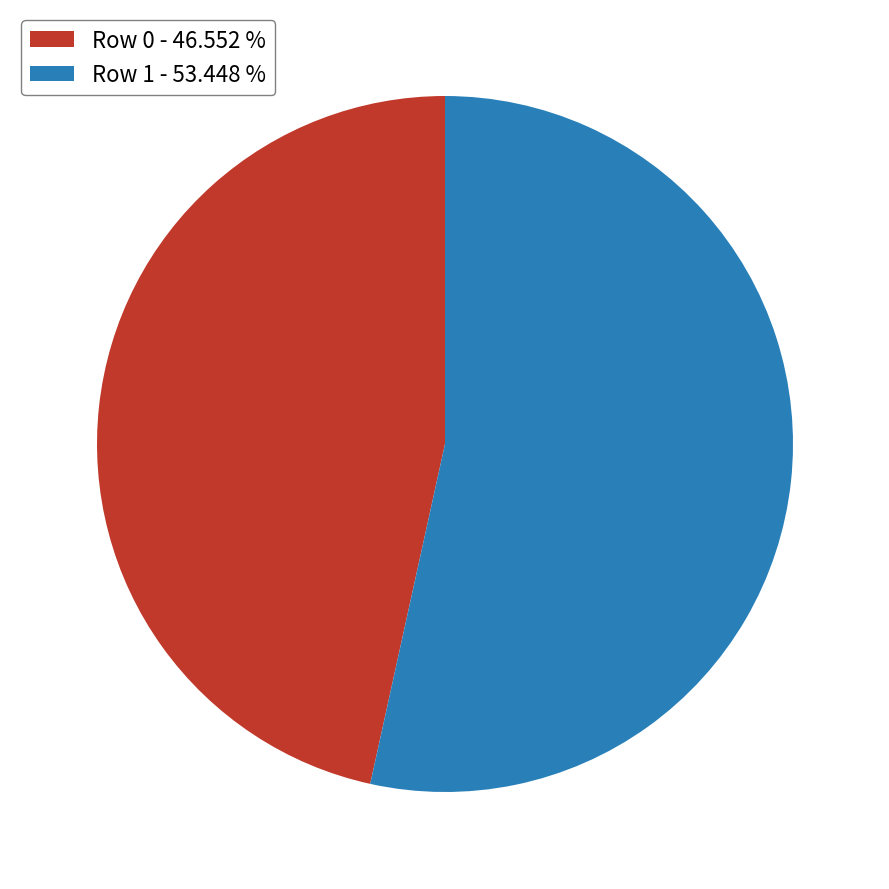

Combined, do Row 1 - 53.448 % and Row 0 - 46.552 % account for over 50%?

Yes